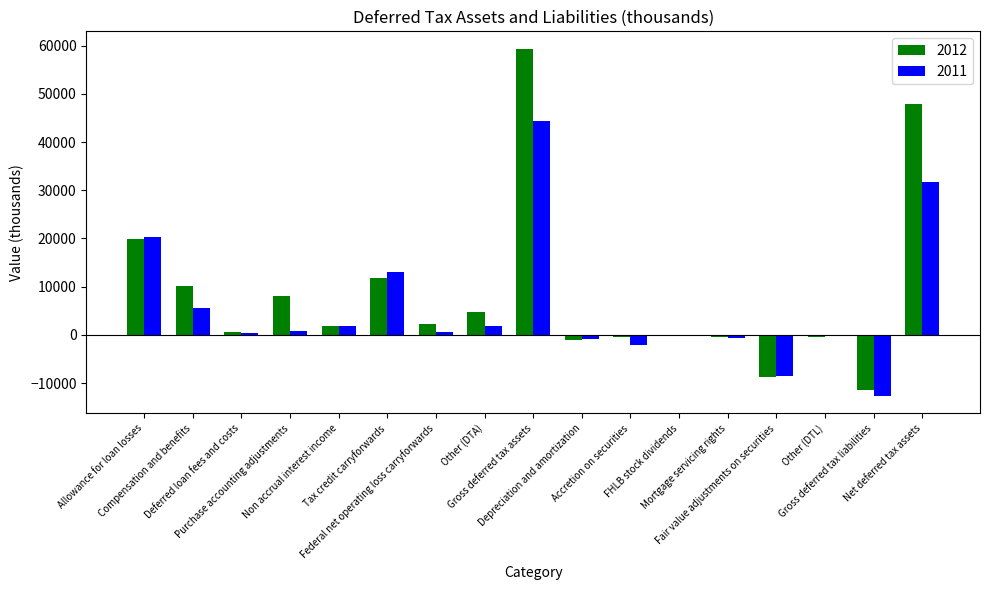

What is the greatest value displayed?

59360